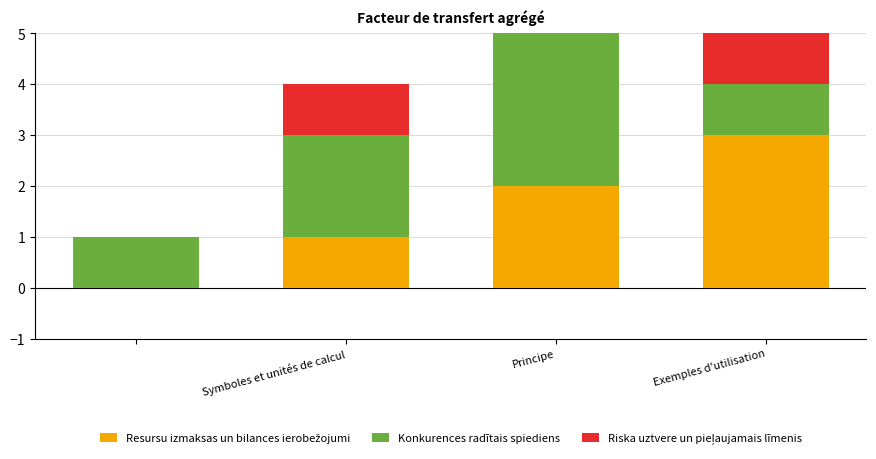

At which category is the sum across all series the highest?

Principe